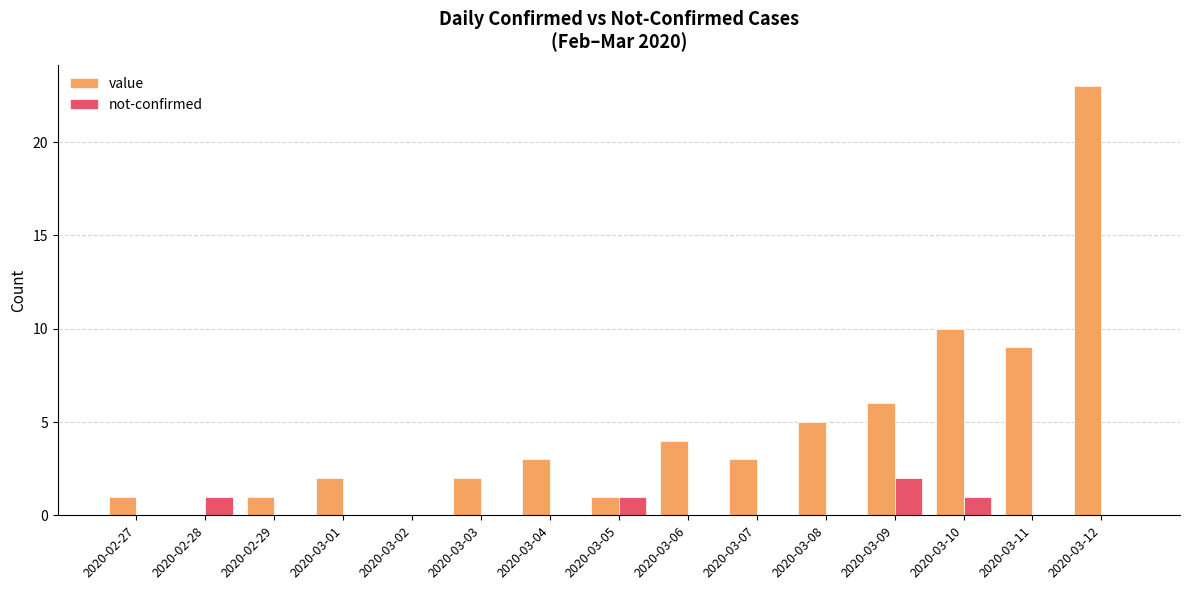

True or false: value has a value of 0 at 2020-02-28.

True